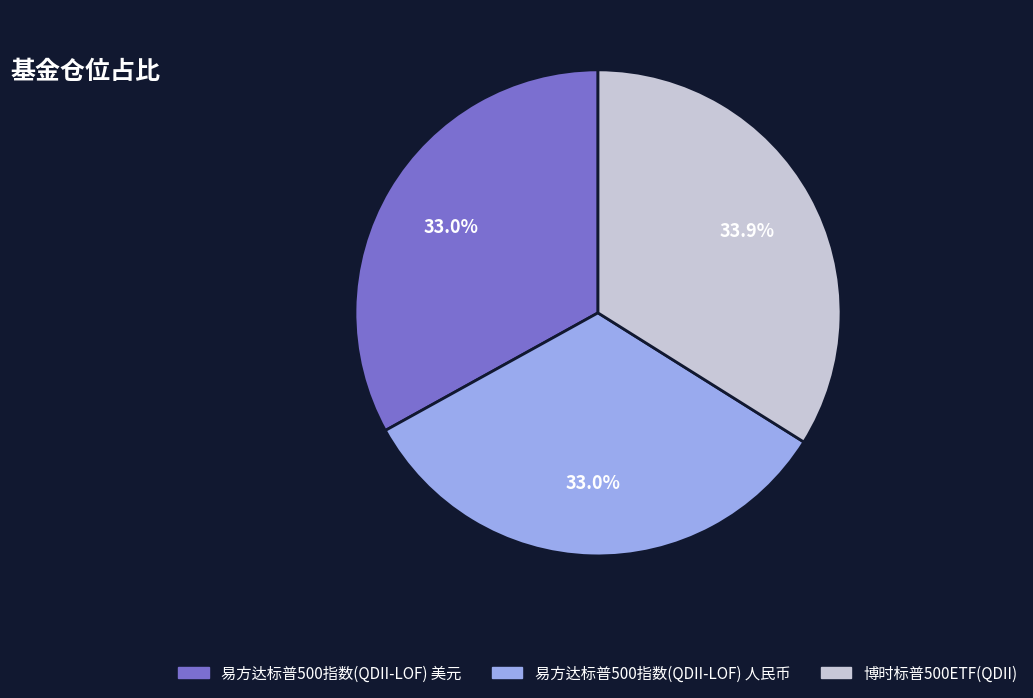

Is there a majority slice in this chart?

No